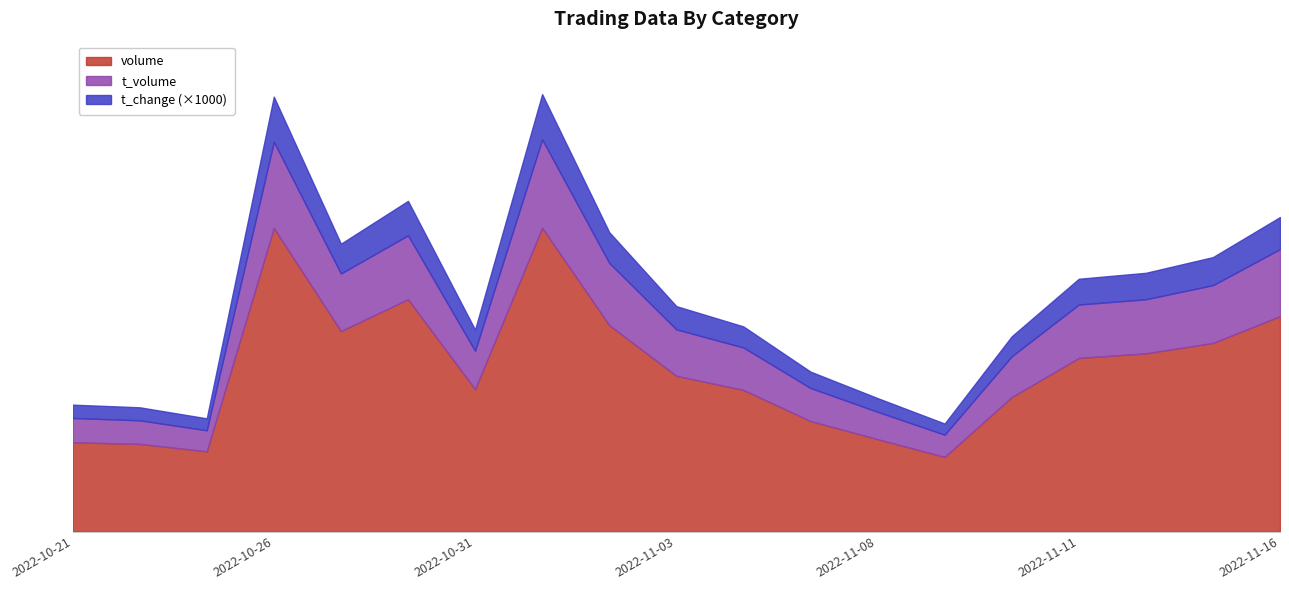

How many interior local peaks does the volume series have?

3